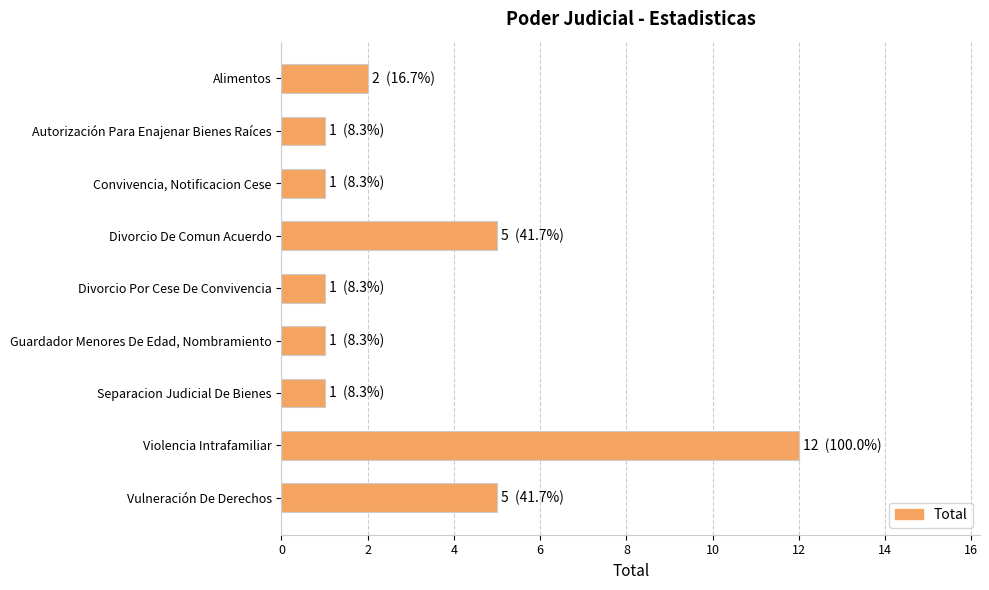

True or false: the data shows 1 at Autorización Para Enajenar Bienes Raíces.

True